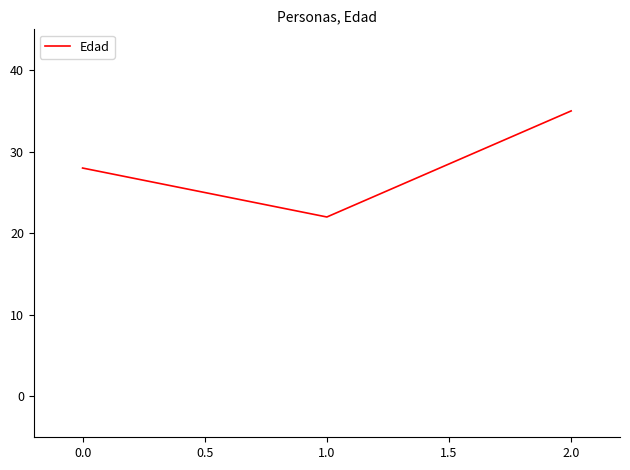

What is the smallest value displayed?

22